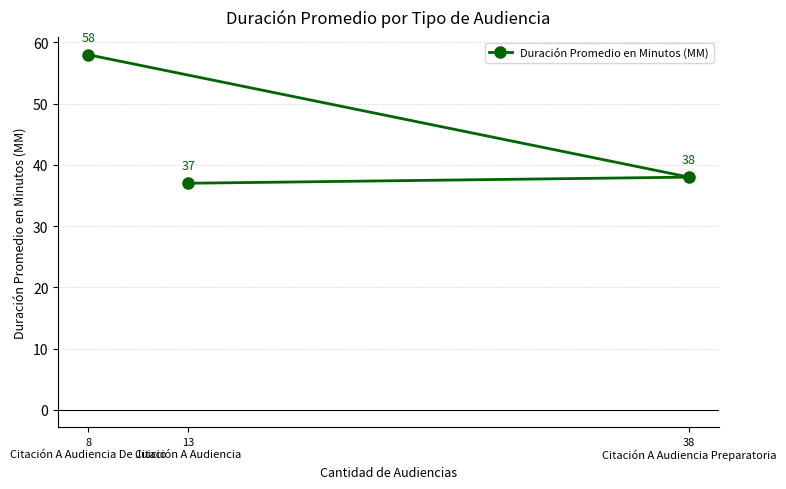

What is the label of the 1st point from the right?

38
Citación A Audiencia Preparatoria